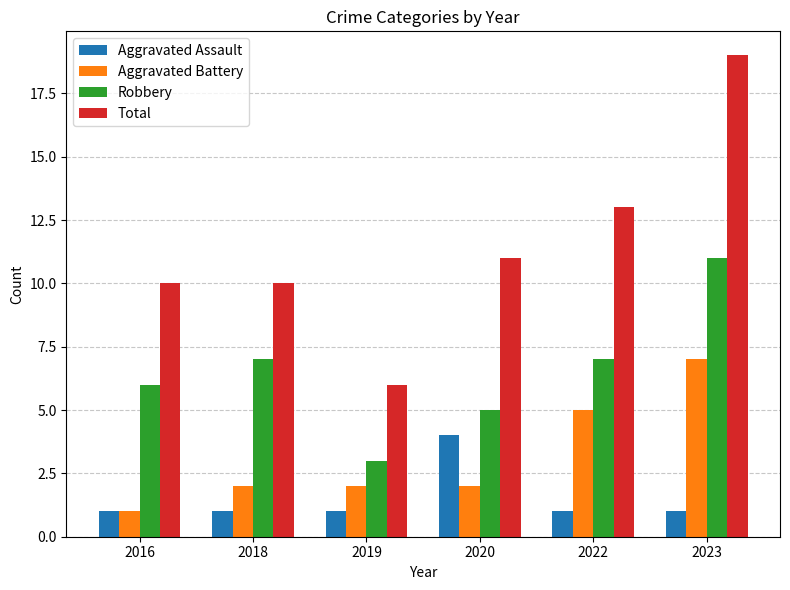

What is the highest value of the Total series?

19